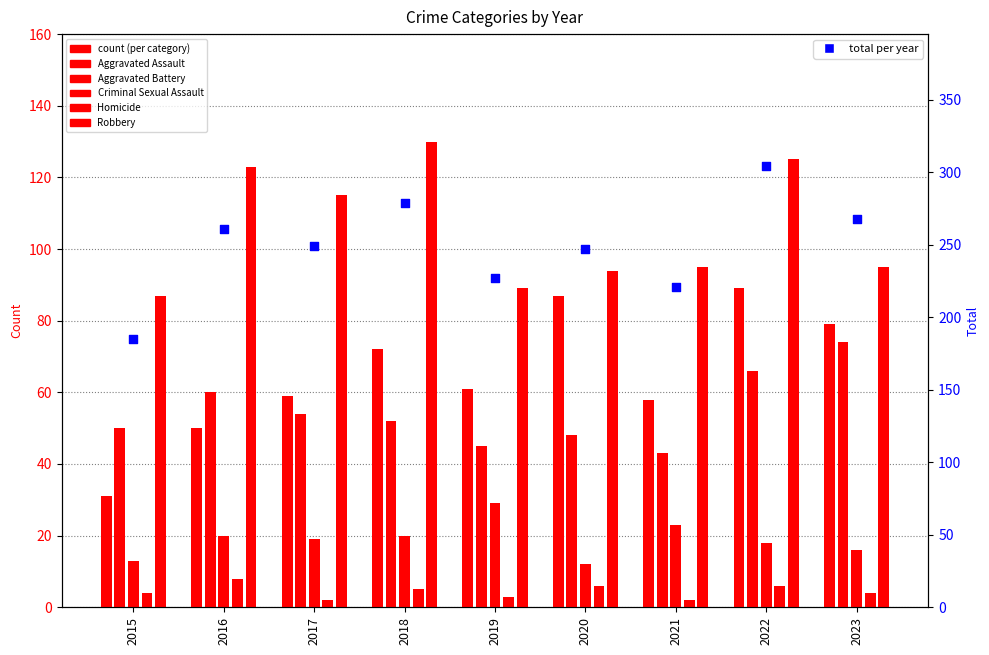

At which category is the sum across all series the highest?

2022